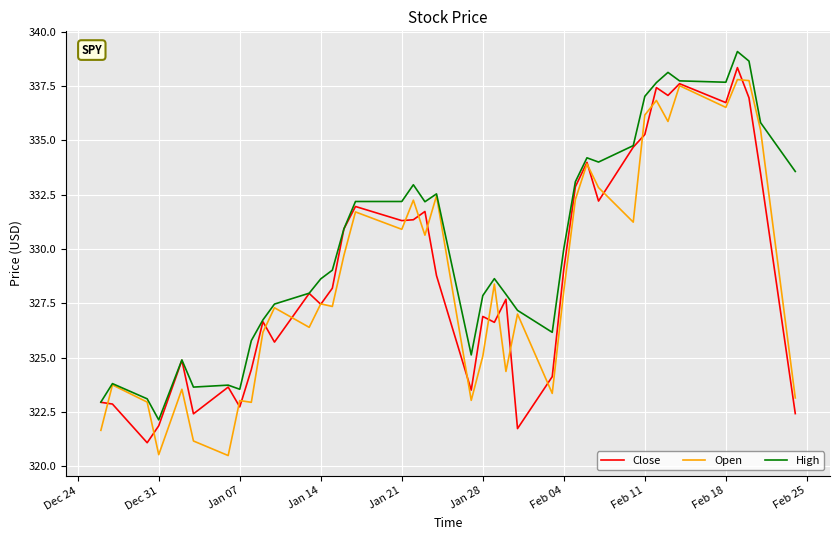

What is the greatest value displayed?

339.1